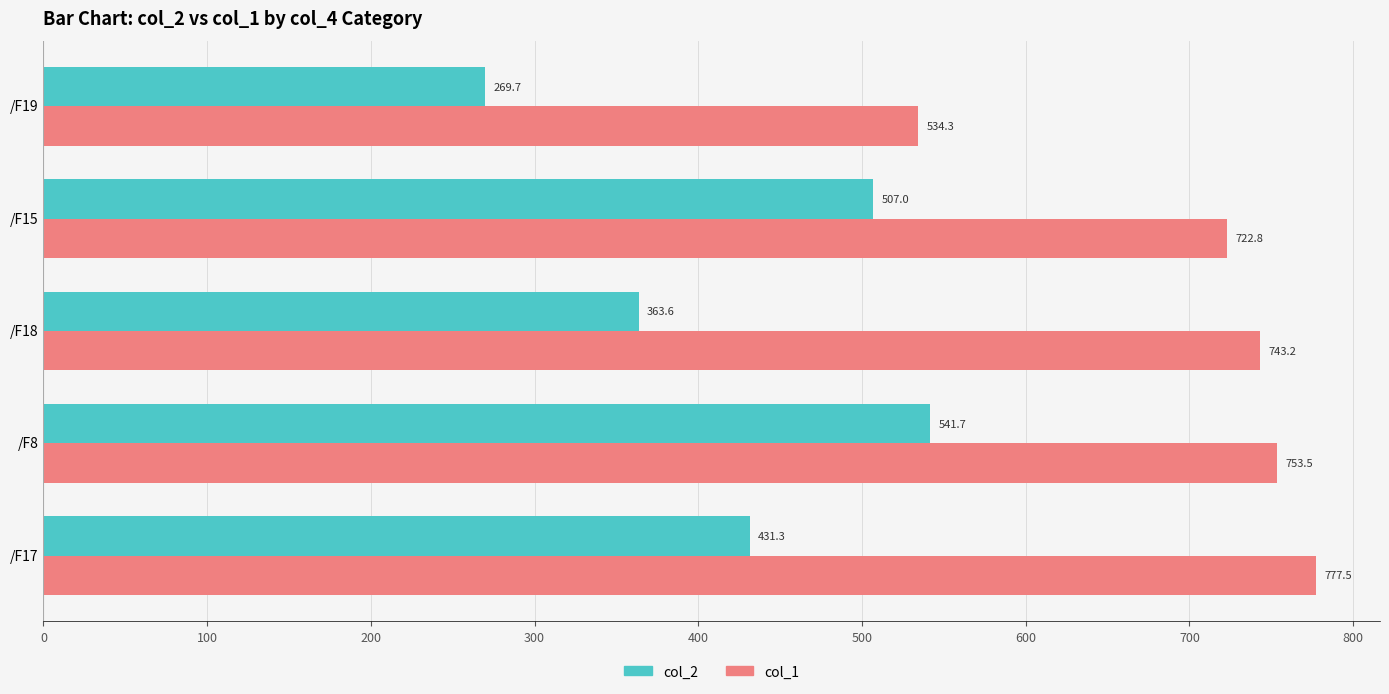

What is the total value across all series at /F19?

804.0